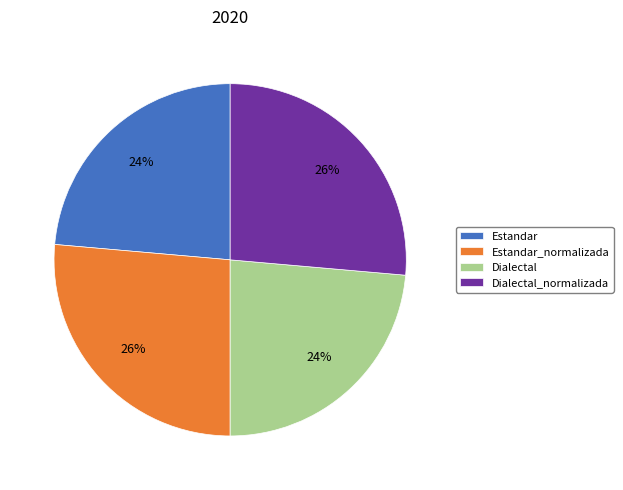

To the nearest percent, what is the average slice percentage?

25%